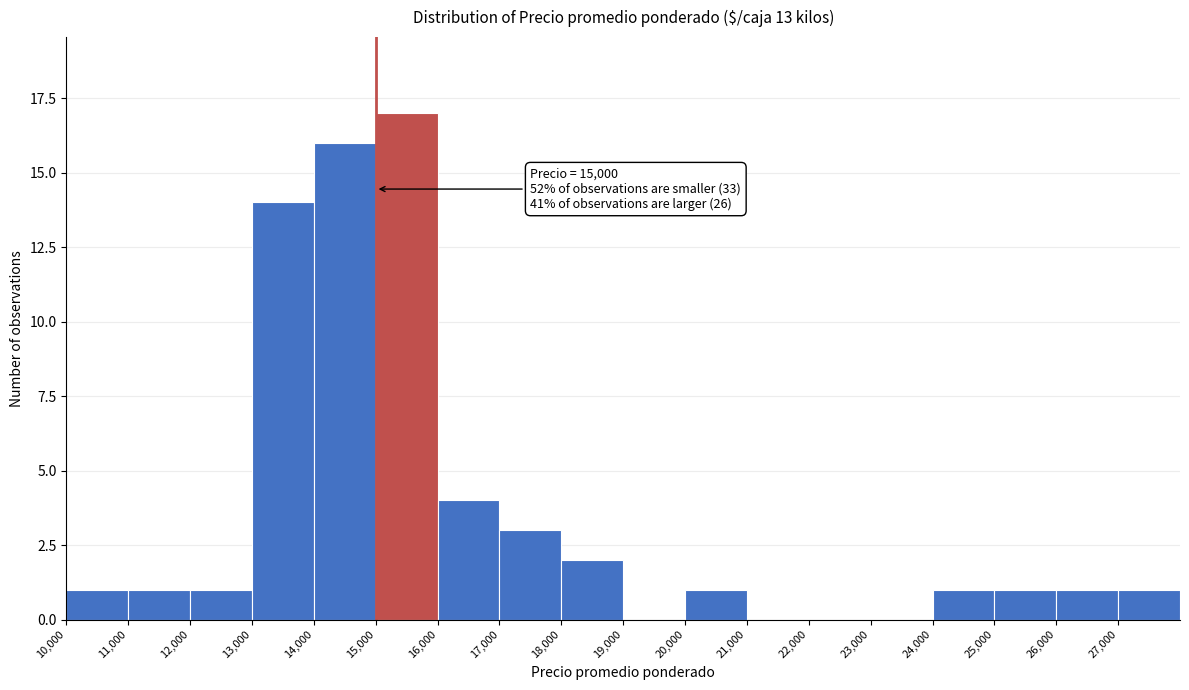

Which range on the x-axis has the tallest bar?

15000 to 16000